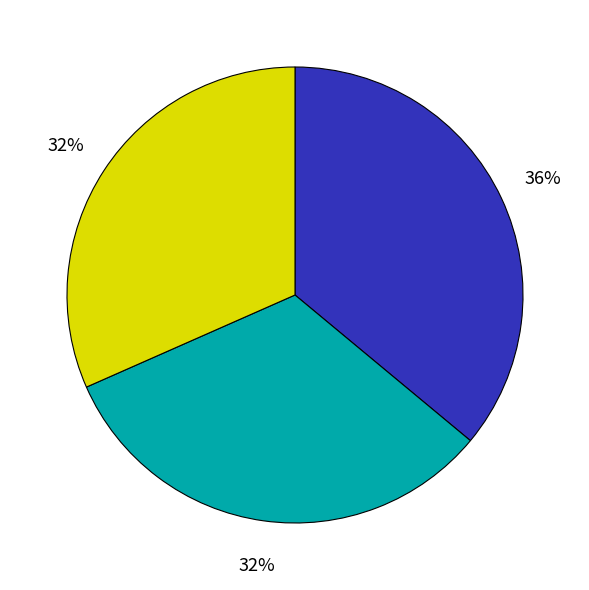

Is there a majority slice in this chart?

No